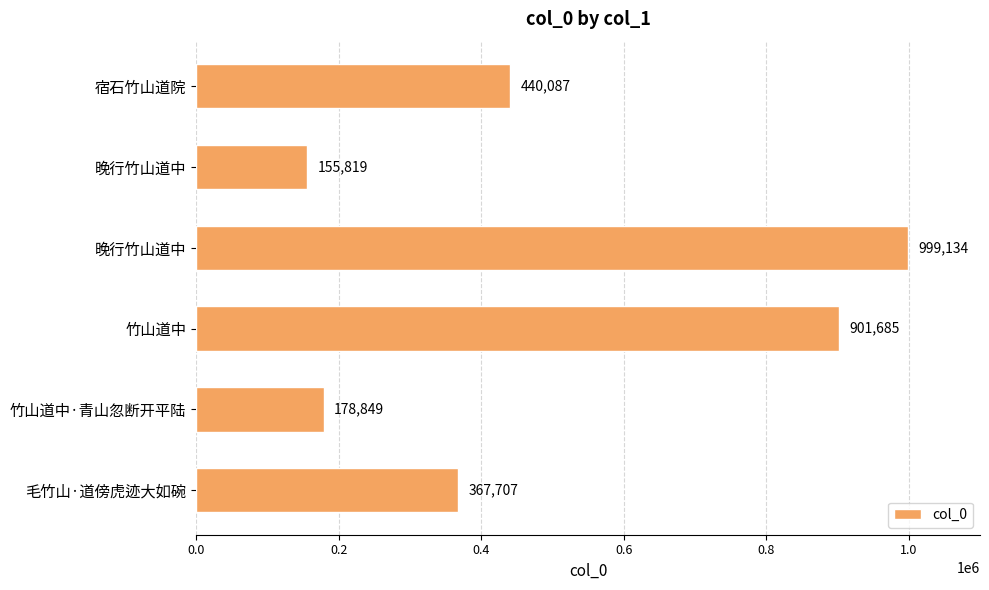

Does the chart contain any negative values?

No